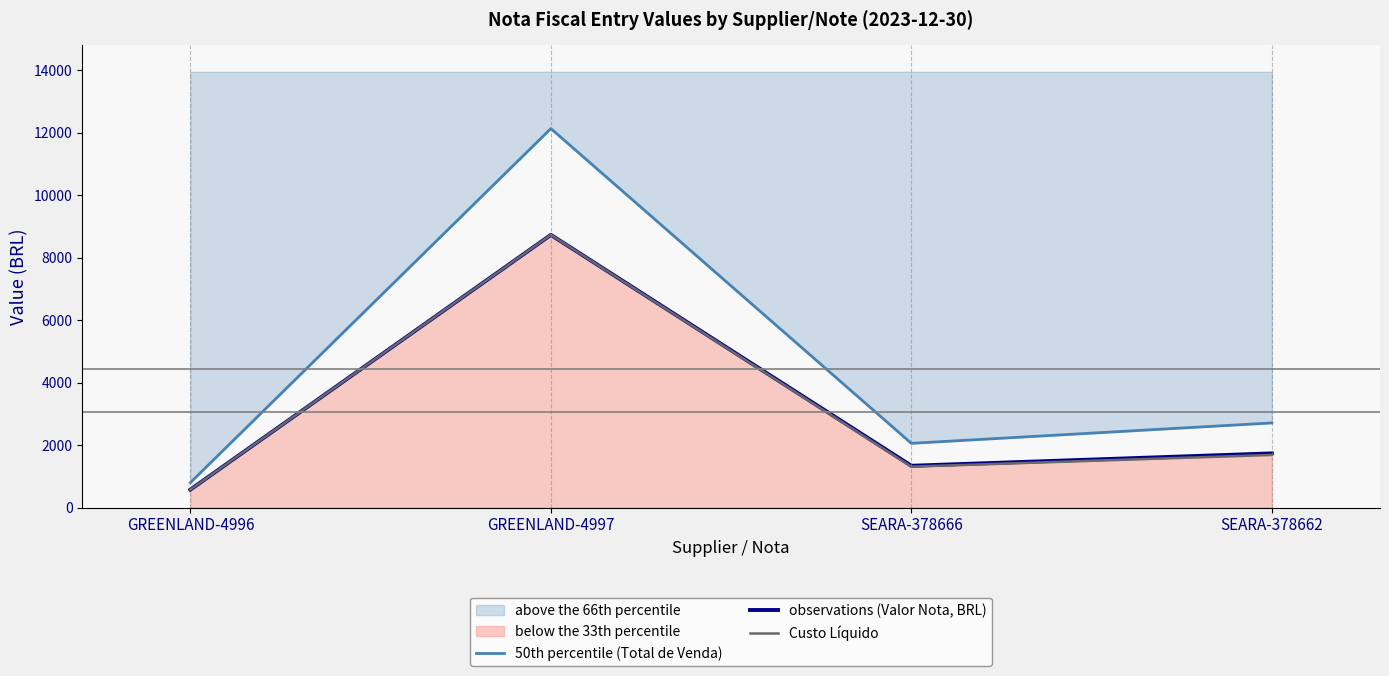

True or false: observations (Valor Nota, BRL) has more than 2 points higher than both neighbors.

False